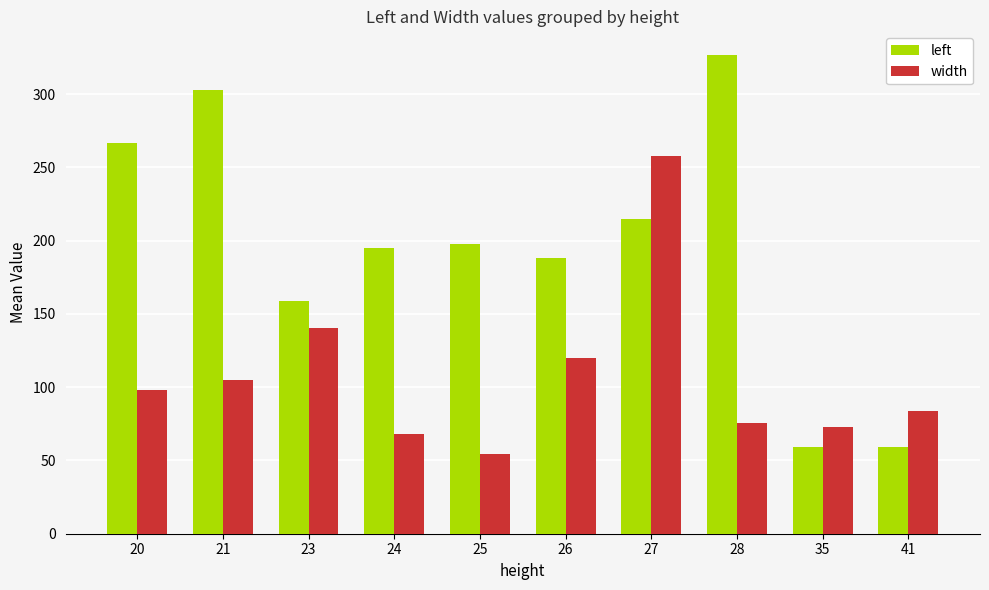

Which category has the highest value in the width series?

27